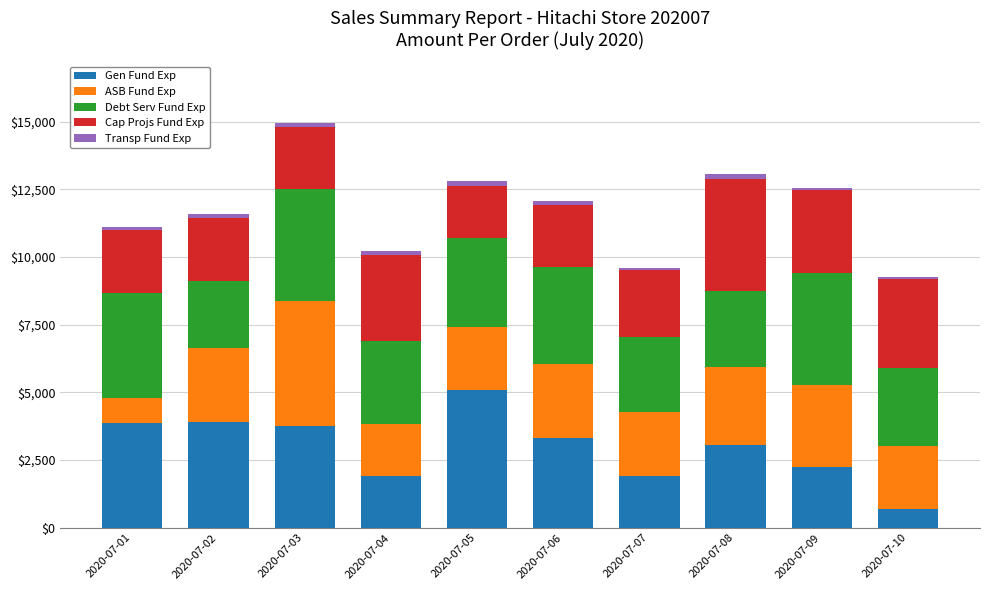

At which category is the sum across all series the highest?

2020-07-03